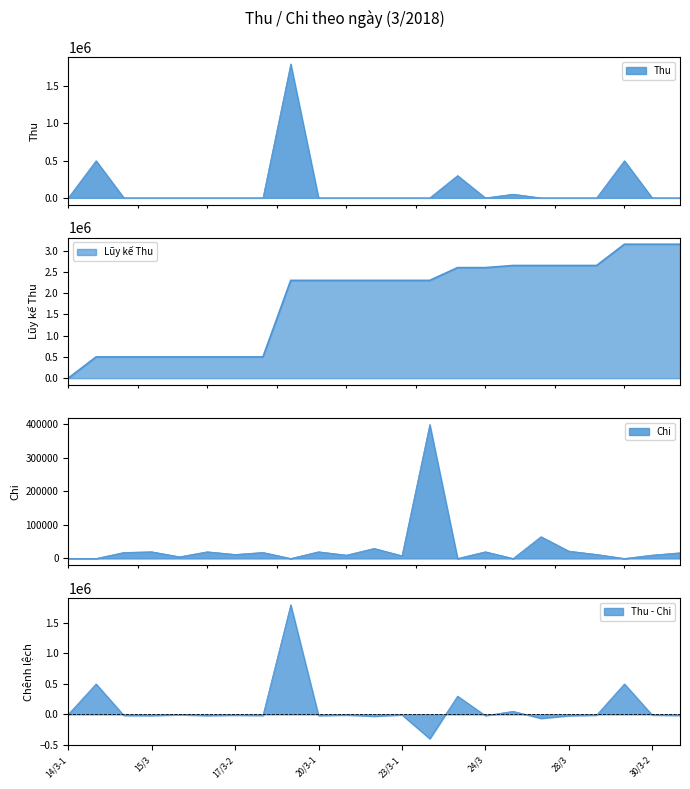

Reading left to right, transcribe all the data shown in this chart.

Thu: 0	500000	0	0	0	0	0	0	1800000	0	0	0	0	0	300000	0	50000	0	0	0	500000	0	0
Chi: 0	0	18000	20000	5000	20000	12000	18000	0	20000	10000	30000	8000	400000	0	20000	0	65000	22000	12000	0	10000	17000